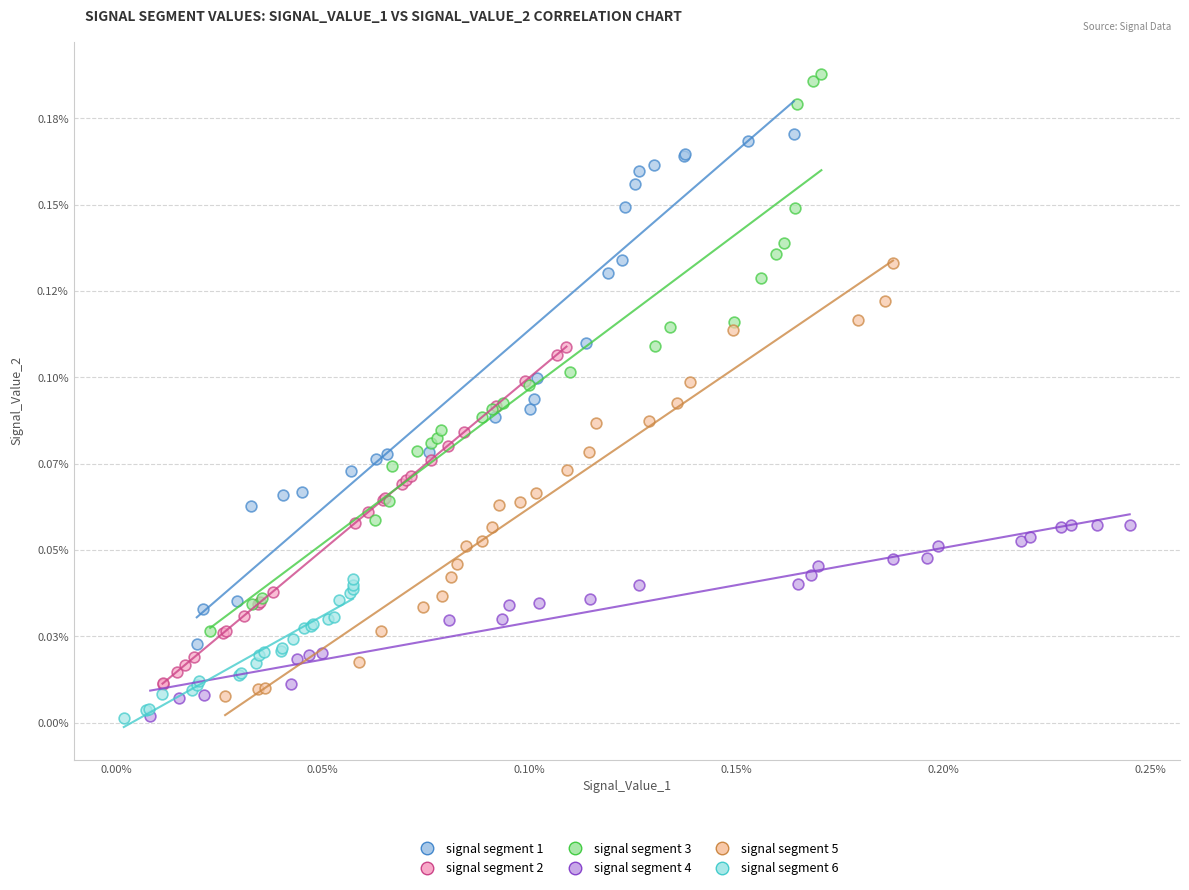

Which series contains the highest Y value?

signal segment 3